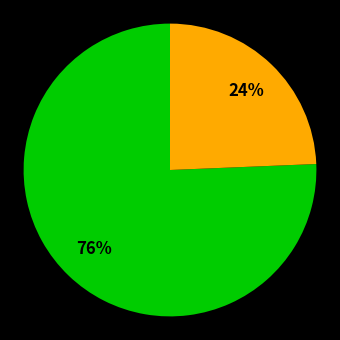

Is there any slice that represents more than half of the pie?

Yes